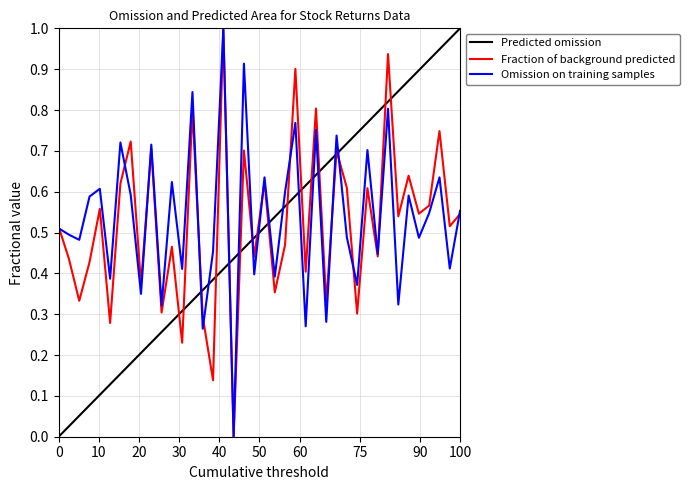

In Fraction of background predicted, how many points are higher than both neighbors (excluding endpoints)?

15